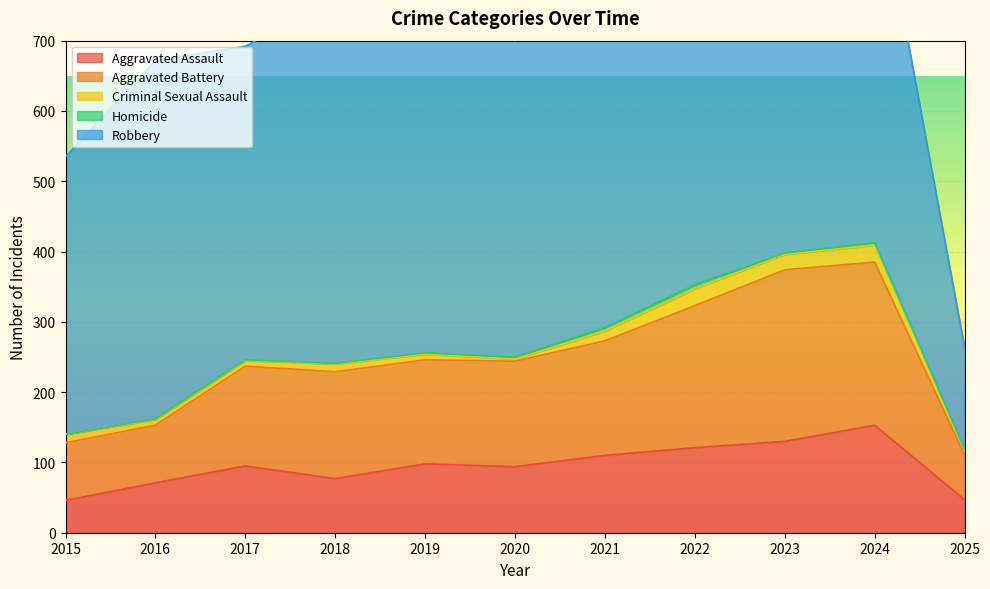

Which category has the lowest value in the Aggravated Assault series?

2015